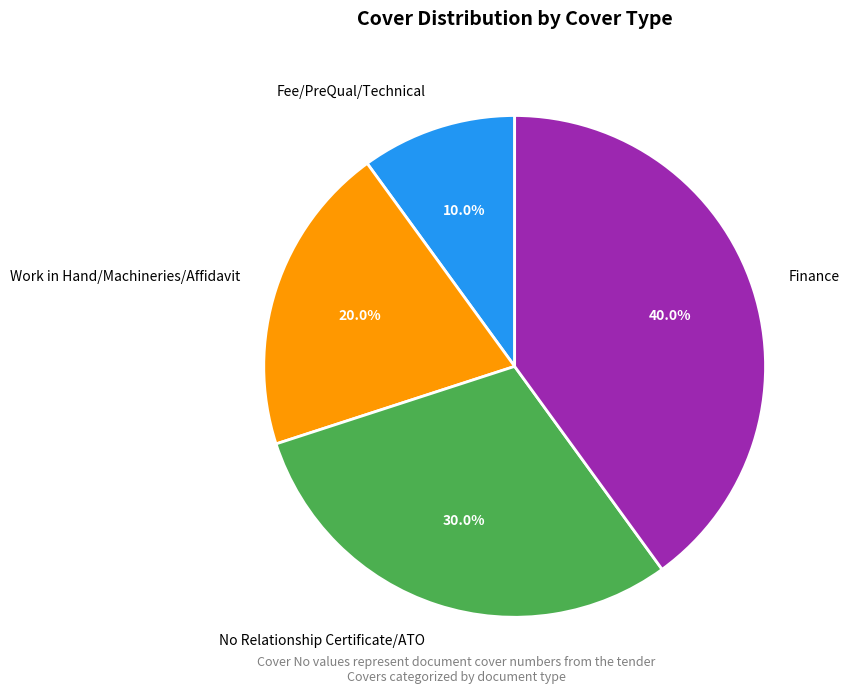

To the nearest percent, what is the average slice percentage?

25%